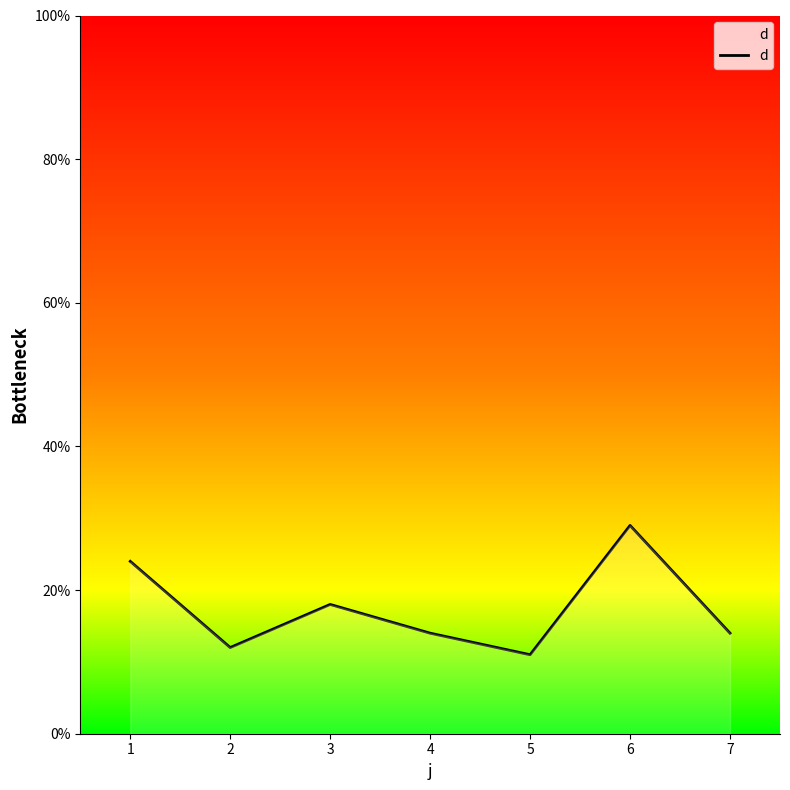

Does the chart display data point markers on the line(s)?

No